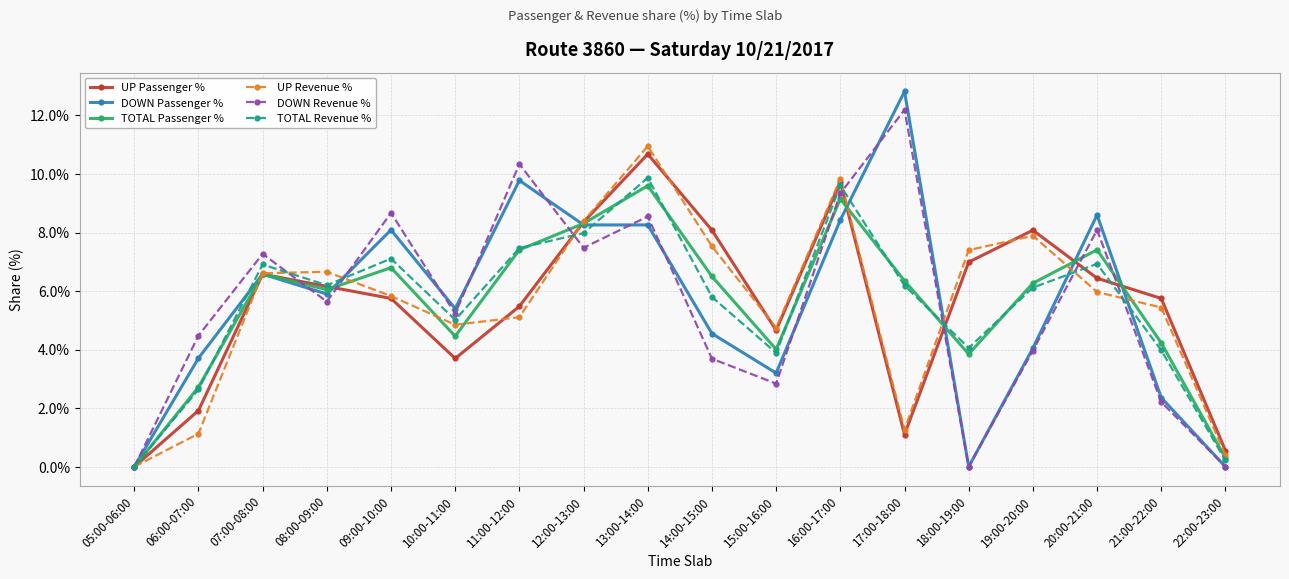

Is the value of DOWN Revenue % at 07:00-08:00 greater than the value of UP Revenue % at 17:00-18:00?

Yes